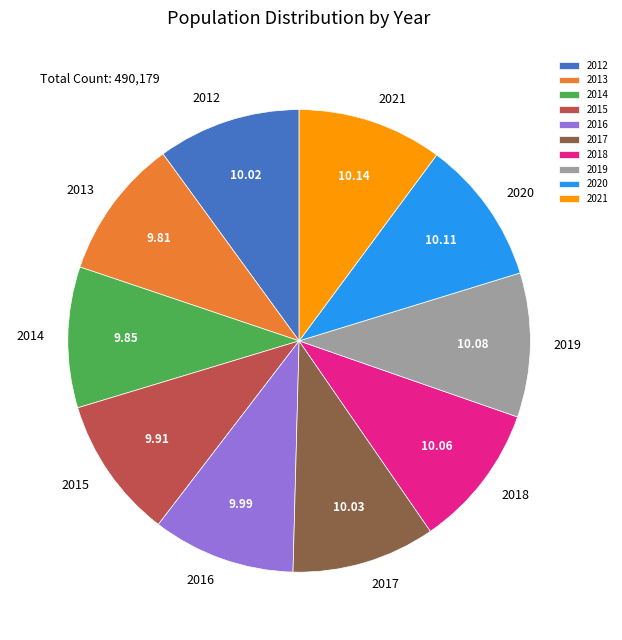

Is 2017 the majority of the pie?

No